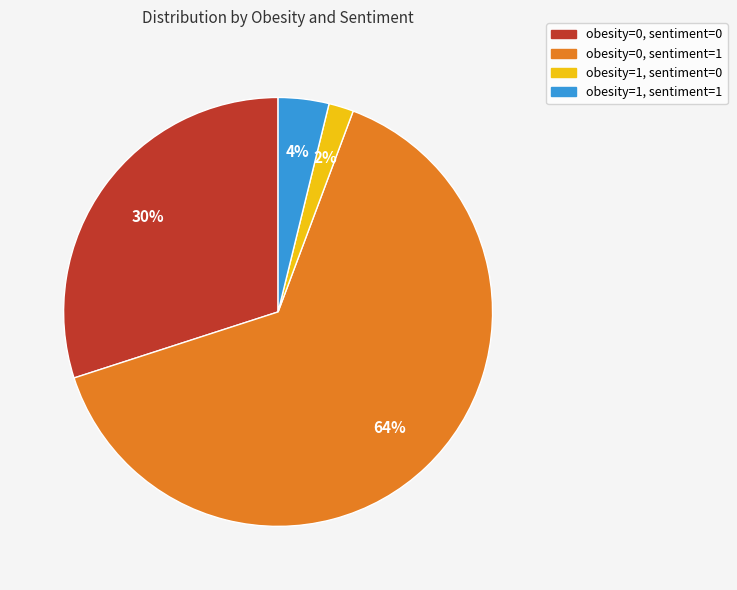

Which slice represents more than half of the pie?

obesity=0, sentiment=1